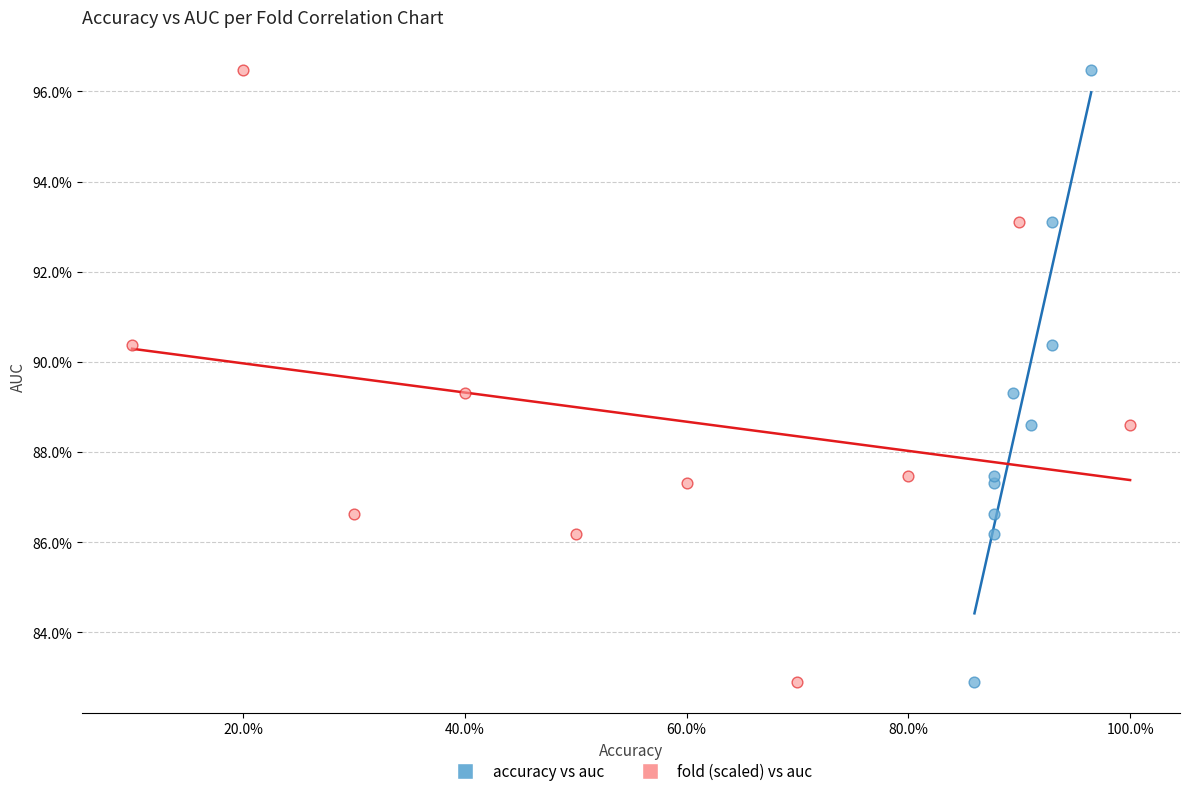

What are all the series names shown in the legend?

accuracy vs auc, fold (scaled) vs auc